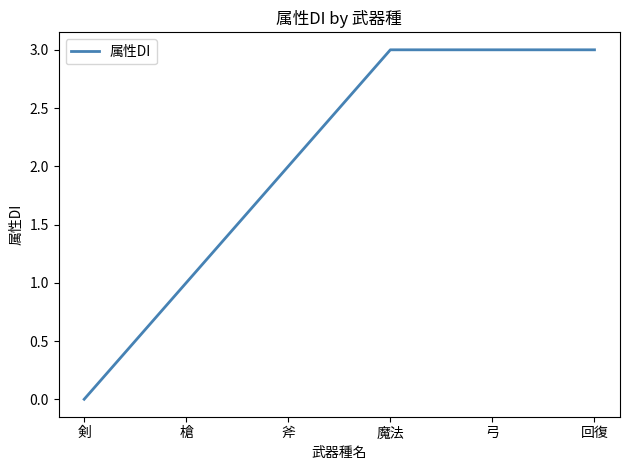

Is it true that the value at 魔法 is 5?

False